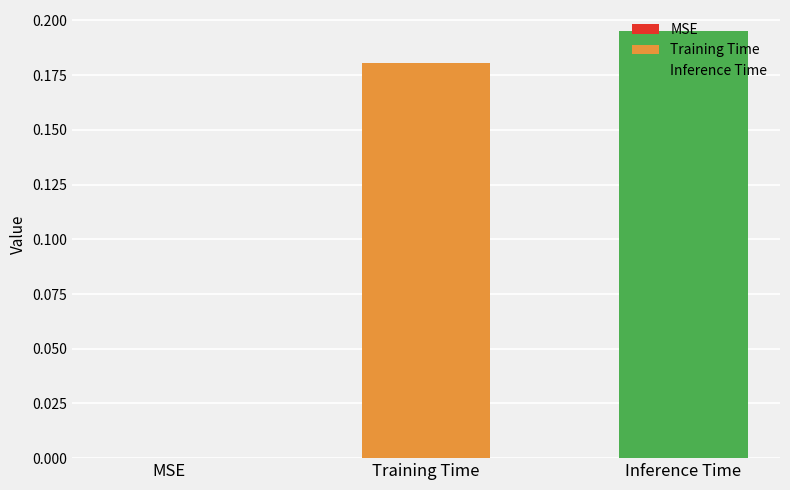

Rank the series by their maximum value, from highest to lowest.

Inference Time, Training Time